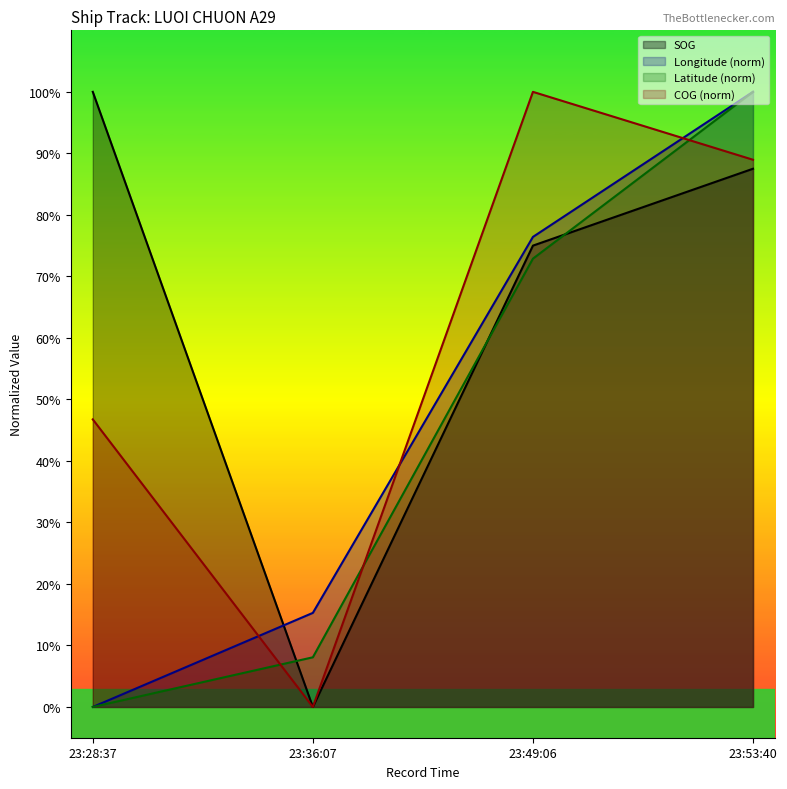

How many series are shown in this chart?

4